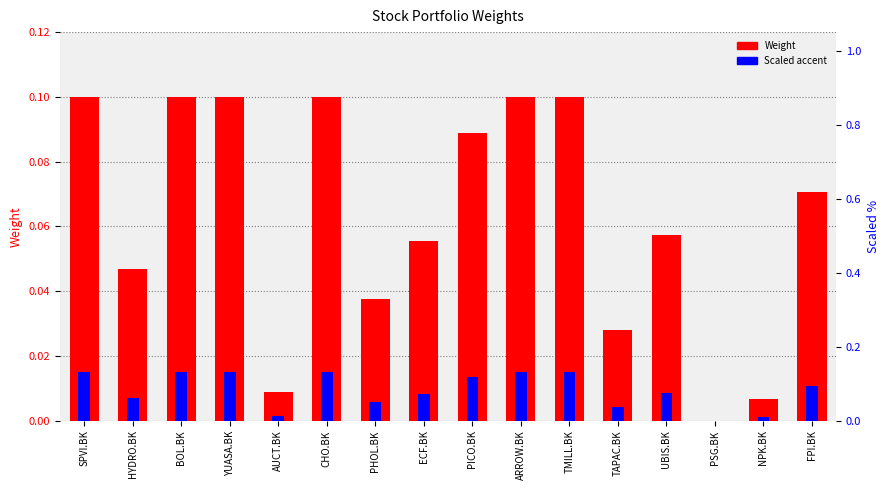

What is the difference between the highest and lowest values at BOL.BK?

0.1